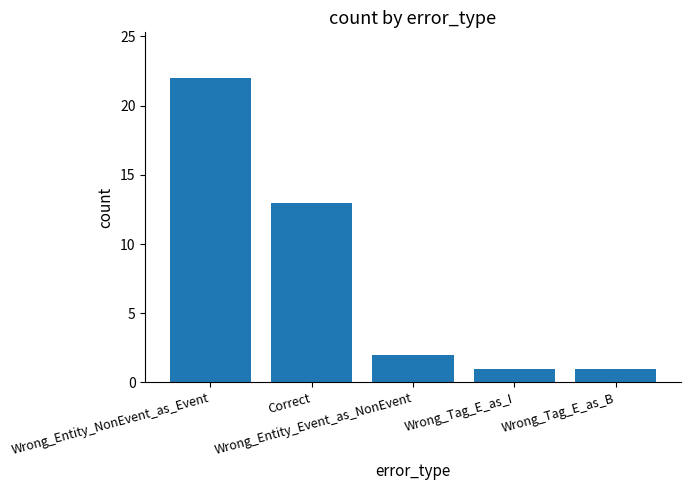

Is it true that the value at Wrong_Entity_Event_as_NonEvent is 2?

True